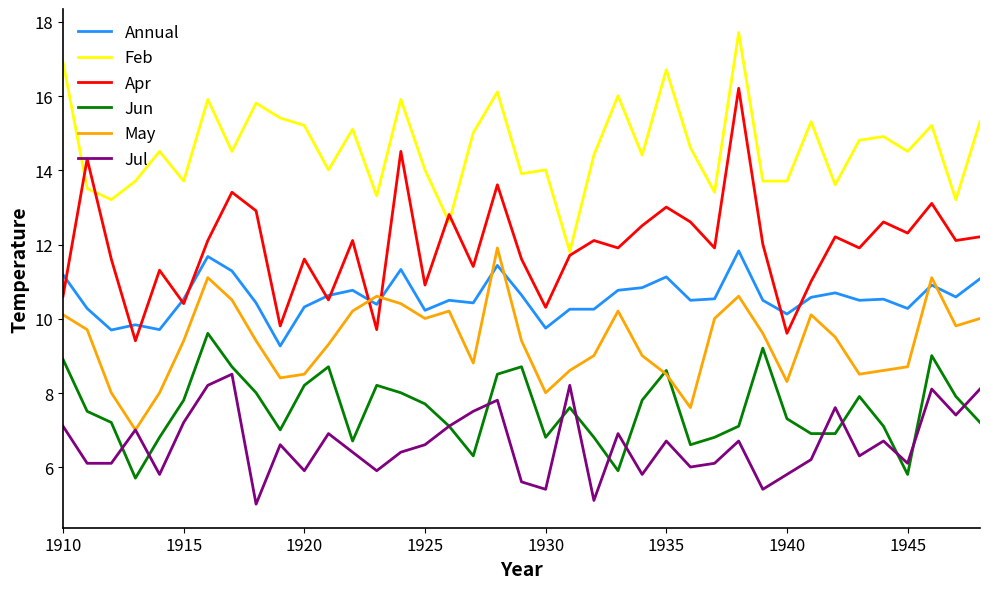

True or false: May and Annual cross at least once.

True